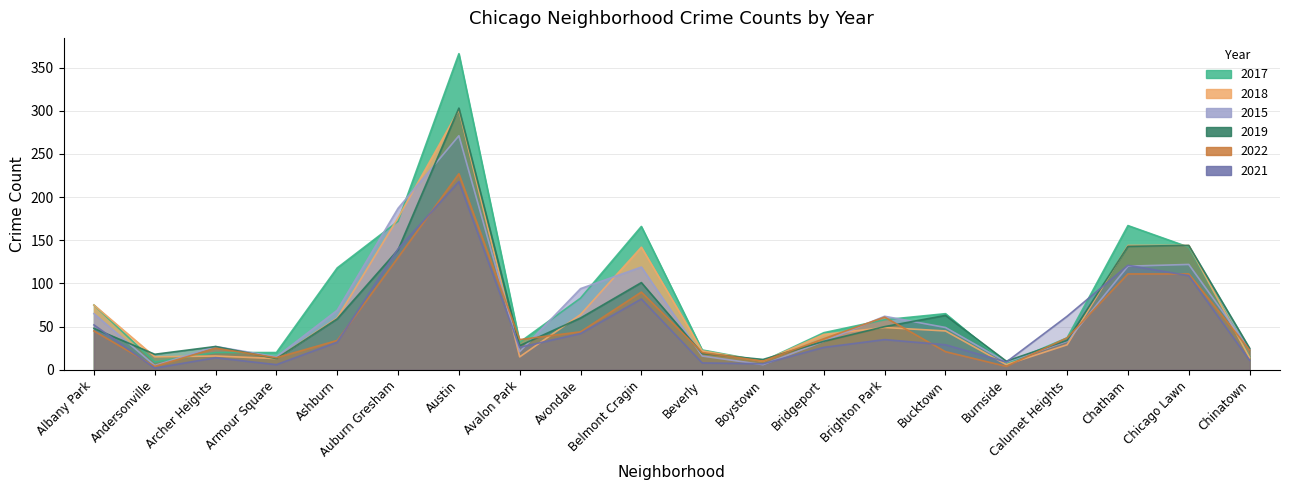

Reading right to left, what are all the values shown in this chart?

2015: Chinatown=24	Chicago Lawn=122	Chatham=120	Calumet Heights=33	Burnside=9	Bucktown=49	Brighton Park=62	Bridgeport=33	Boystown=6	Beverly=16	Belmont Cragin=119	Avondale=94	Avalon Park=21	Austin=271	Auburn Gresham=187	Ashburn=69	Armour Square=15	Archer Heights=27	Andersonville=5	Albany Park=65
2017: Chinatown=15	Chicago Lawn=142	Chatham=167	Calumet Heights=37	Burnside=7	Bucktown=65	Brighton Park=58	Bridgeport=43	Boystown=10	Beverly=23	Belmont Cragin=166	Avondale=83	Avalon Park=32	Austin=366	Auburn Gresham=172	Ashburn=118	Armour Square=20	Archer Heights=20	Andersonville=9	Albany Park=75
2018: Chinatown=14	Chicago Lawn=144	Chatham=144	Calumet Heights=29	Burnside=6	Bucktown=45	Brighton Park=49	Bridgeport=41	Boystown=10	Beverly=22	Belmont Cragin=142	Avondale=64	Avalon Park=15	Austin=301	Auburn Gresham=176	Ashburn=60	Armour Square=13	Archer Heights=16	Andersonville=15	Albany Park=75
2019: Chinatown=25	Chicago Lawn=144	Chatham=143	Calumet Heights=34	Burnside=10	Bucktown=63	Brighton Park=50	Bridgeport=33	Boystown=12	Beverly=19	Belmont Cragin=101	Avondale=60	Avalon Park=28	Austin=303	Auburn Gresham=139	Ashburn=59	Armour Square=13	Archer Heights=27	Andersonville=18	Albany Park=48
2022: Chinatown=23	Chicago Lawn=111	Chatham=111	Calumet Heights=37	Burnside=4	Bucktown=21	Brighton Park=61	Bridgeport=36	Boystown=10	Beverly=20	Belmont Cragin=90	Avondale=44	Avalon Park=35	Austin=227	Auburn Gresham=130	Ashburn=34	Armour Square=14	Archer Heights=25	Andersonville=4	Albany Park=45
2021: Chinatown=11	Chicago Lawn=109	Chatham=121	Calumet Heights=62	Burnside=9	Bucktown=29	Brighton Park=35	Bridgeport=26	Boystown=7	Beverly=8	Belmont Cragin=82	Avondale=42	Avalon Park=26	Austin=218	Auburn Gresham=140	Ashburn=32	Armour Square=6	Archer Heights=14	Andersonville=2	Albany Park=52